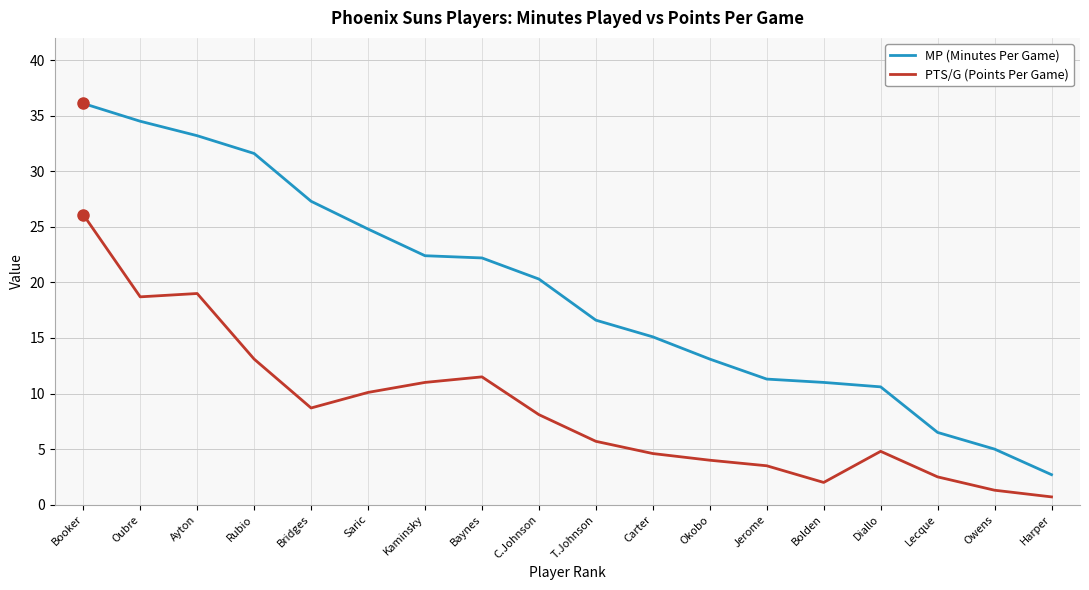

At which category is the sum across all series the highest?

Booker